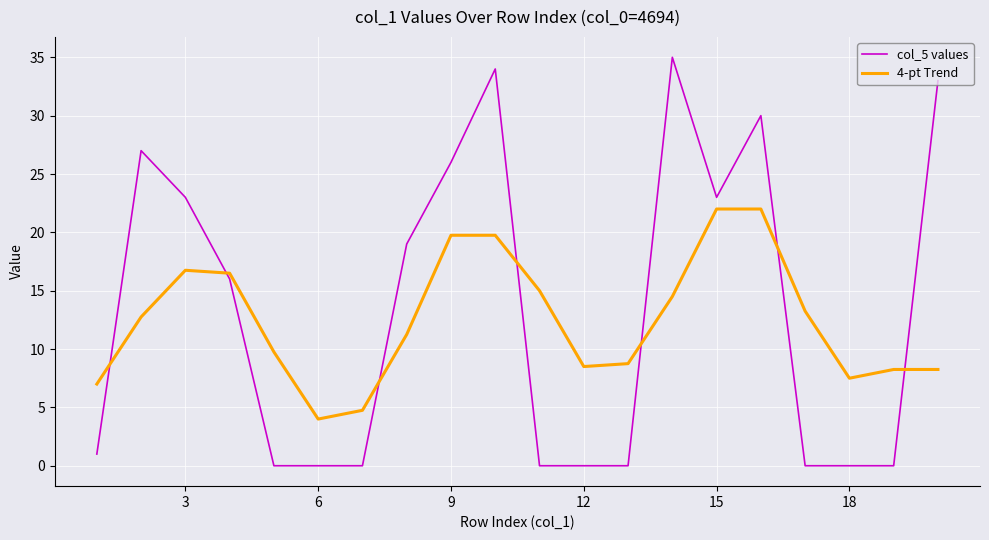

List the series in order of their peak value, highest first.

col_5 values, 4-pt Trend